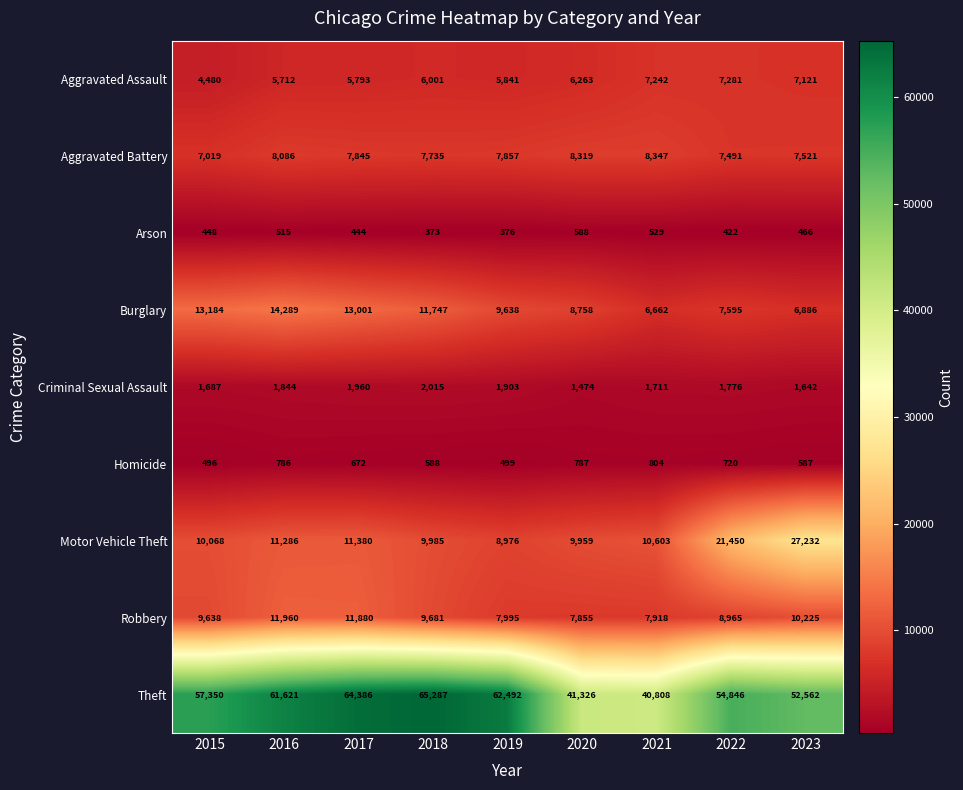

Rank the series by their maximum value, from highest to lowest.

Theft, Motor Vehicle Theft, Burglary, Robbery, Aggravated Battery, Aggravated Assault, Criminal Sexual Assault, Homicide, Arson